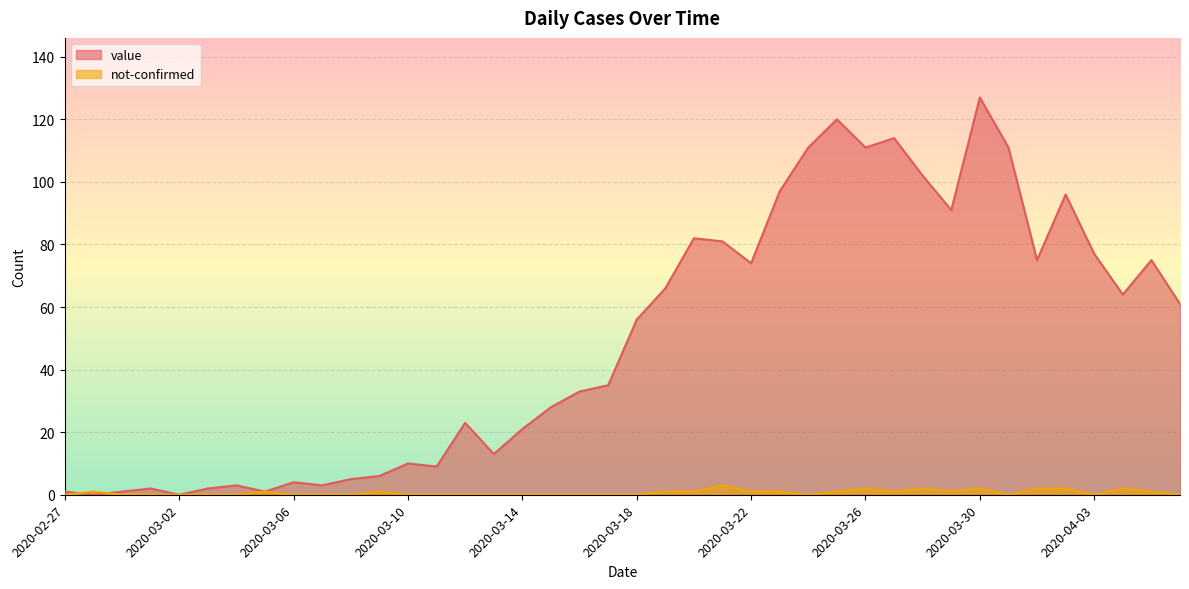

At which category is the sum across all series the highest?

2020-03-30